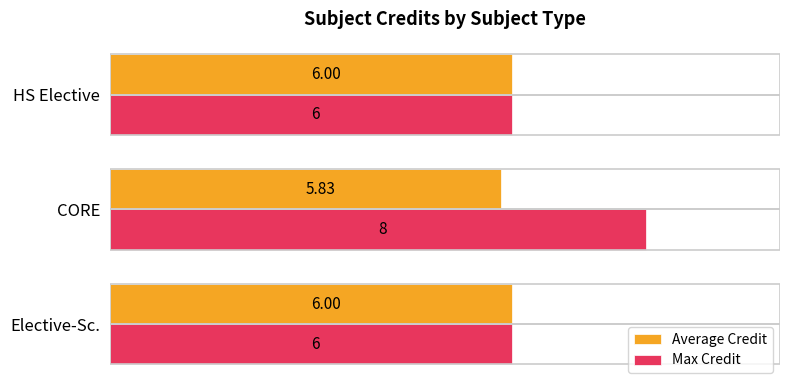

What is the sum of the Max Credit values at CORE and Elective-Sc.?

14.0